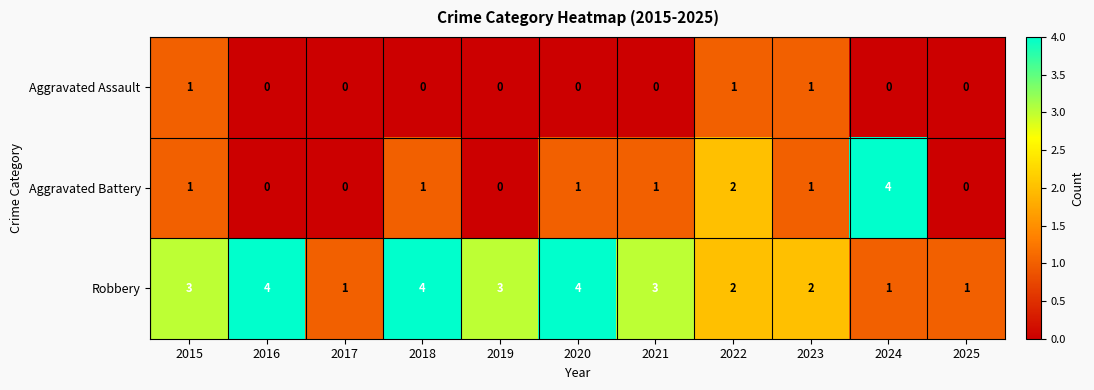

At 2021, list the series in order from largest to smallest.

Robbery, Aggravated Battery, Aggravated Assault